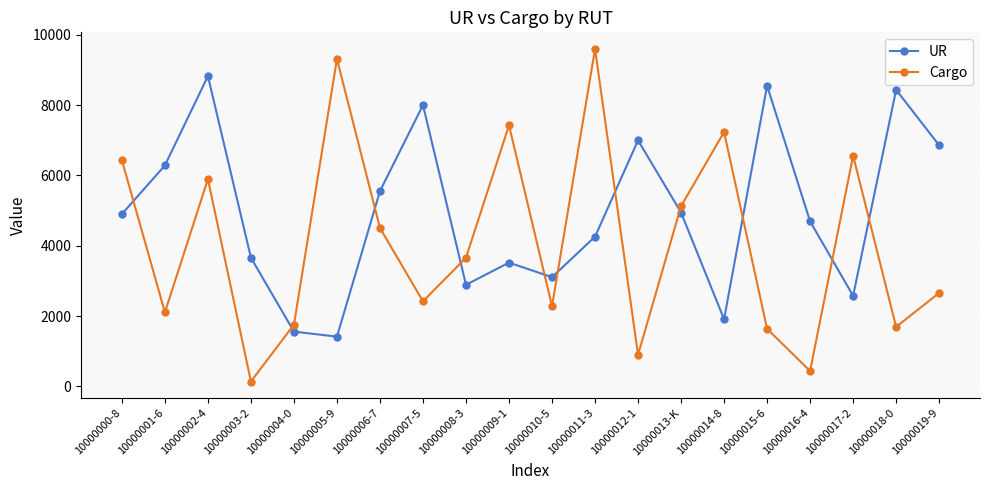

True or false: UR has a value of 8551 at 10000015-6.

True